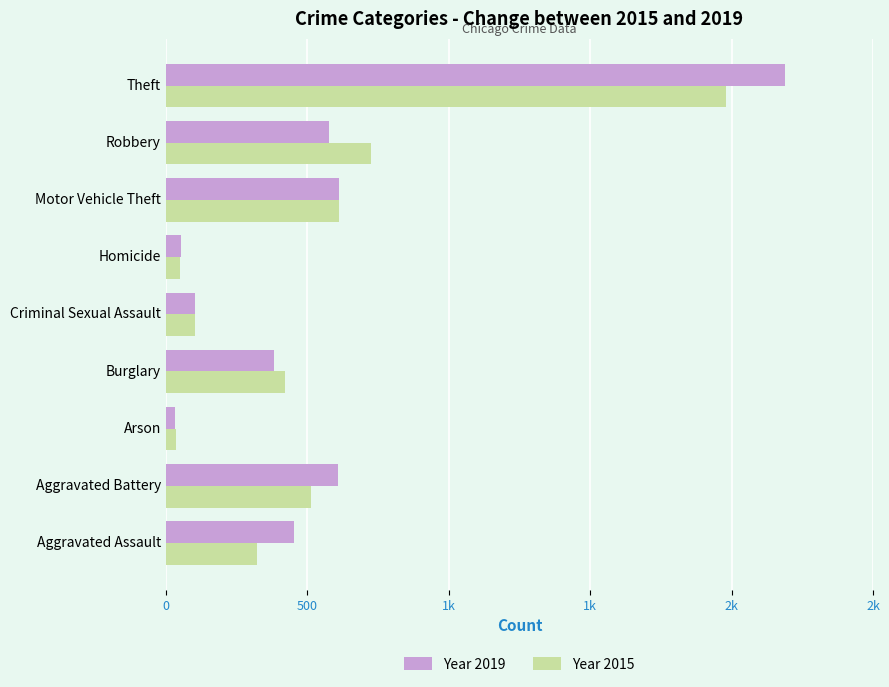

What are all the series names shown in the legend?

Year 2019, Year 2015